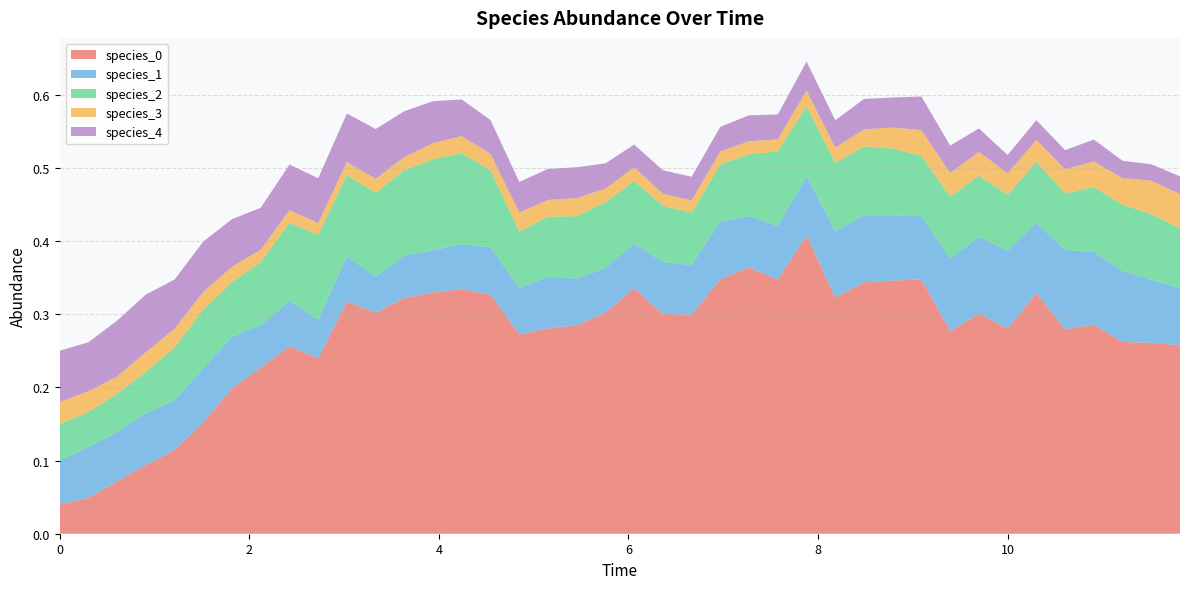

Reading left to right, what are all the values shown in this chart?

species_0: 0.0	0.0	0.1	0.1	0.1	0.2	0.2	0.2	0.3	0.2	0.3	0.3	0.3	0.3	0.3	0.3	0.3	0.3	0.3	0.3	0.3	0.3	0.3	0.3	0.4	0.3	0.4	0.3	0.3	0.3	0.3	0.3	0.3	0.3	0.3	0.3	0.3	0.3	0.3	0.3
species_1: 0.1	0.1	0.1	0.1	0.1	0.1	0.1	0.1	0.1	0.1	0.1	0.0	0.1	0.1	0.1	0.1	0.1	0.1	0.1	0.1	0.1	0.1	0.1	0.1	0.1	0.1	0.1	0.1	0.1	0.1	0.1	0.1	0.1	0.1	0.1	0.1	0.1	0.1	0.1	0.1
species_2: 0.1	0.0	0.1	0.1	0.1	0.1	0.1	0.1	0.1	0.1	0.1	0.1	0.1	0.1	0.1	0.1	0.1	0.1	0.1	0.1	0.1	0.1	0.1	0.1	0.1	0.1	0.1	0.1	0.1	0.1	0.1	0.1	0.1	0.1	0.1	0.1	0.1	0.1	0.1	0.1
species_3: 0.0	0.0	0.0	0.0	0.0	0.0	0.0	0.0	0.0	0.0	0.0	0.0	0.0	0.0	0.0	0.0	0.0	0.0	0.0	0.0	0.0	0.0	0.0	0.0	0.0	0.0	0.0	0.0	0.0	0.0	0.0	0.0	0.0	0.0	0.0	0.0	0.0	0.0	0.0	0.0
species_4: 0.1	0.1	0.1	0.1	0.1	0.1	0.1	0.1	0.1	0.1	0.1	0.1	0.1	0.1	0.1	0.0	0.0	0.0	0.0	0.0	0.0	0.0	0.0	0.0	0.0	0.0	0.0	0.0	0.0	0.0	0.0	0.0	0.0	0.0	0.0	0.0	0.0	0.0	0.0	0.0